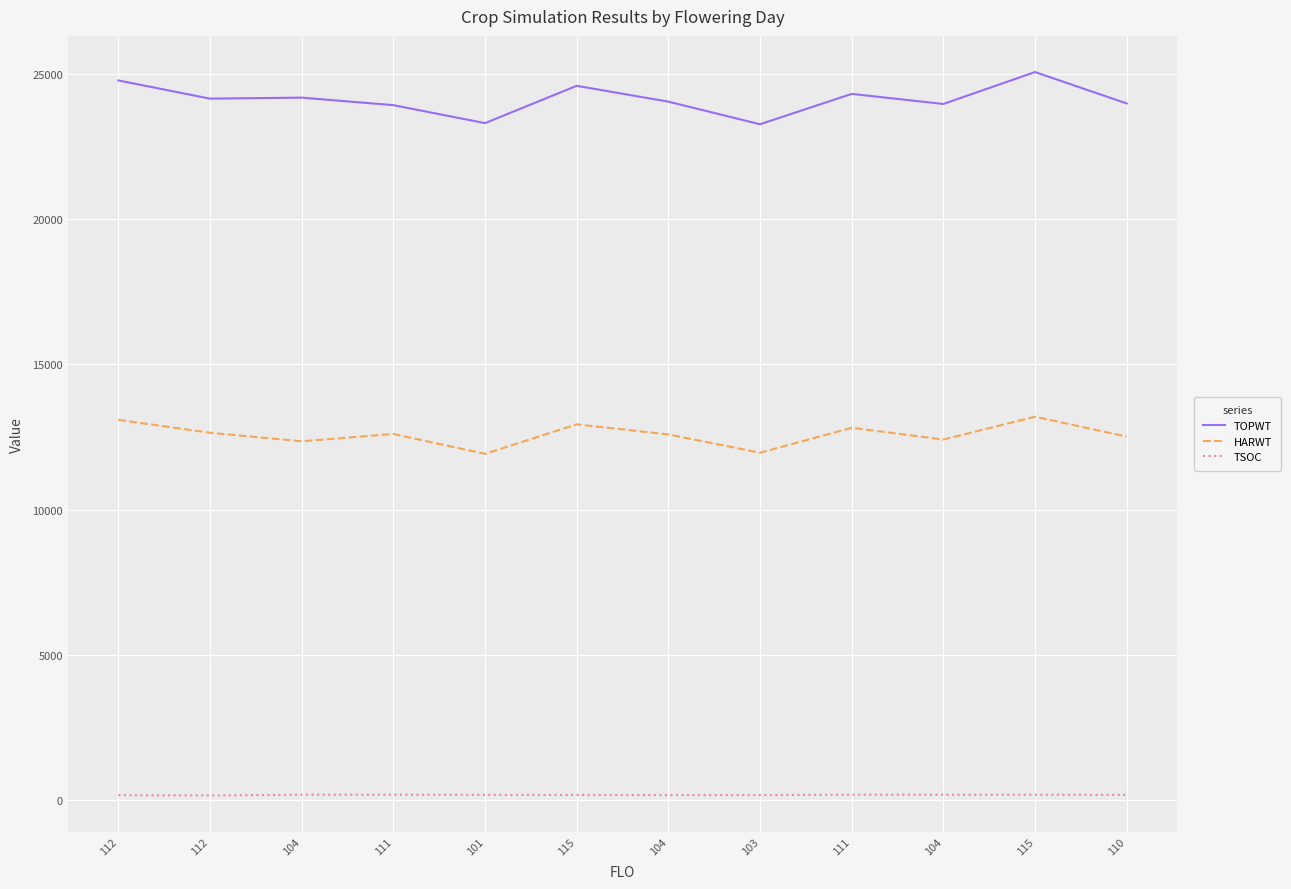

At which category is the sum across all series the highest?

115